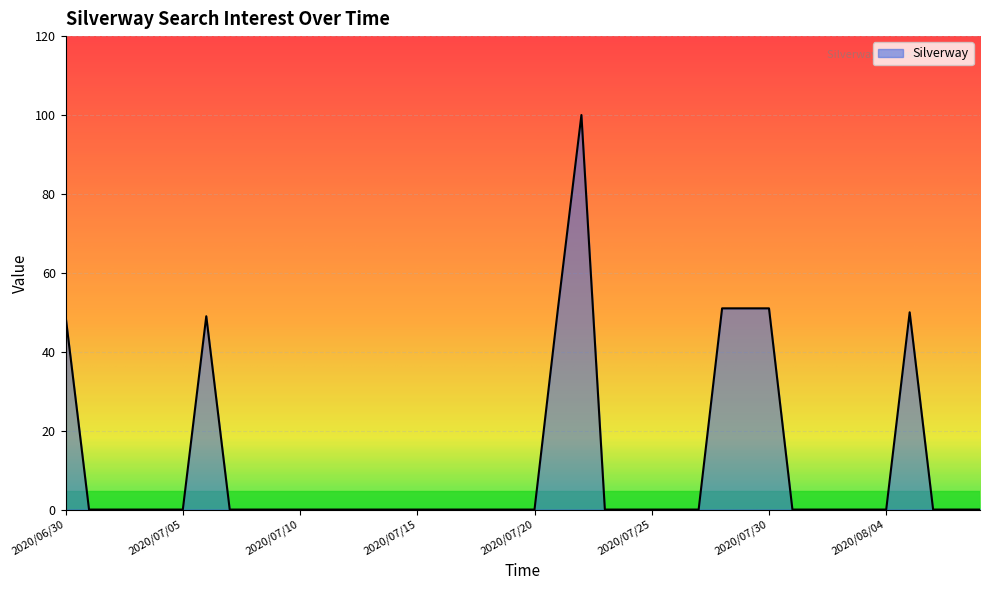

What is the greatest value displayed?

100